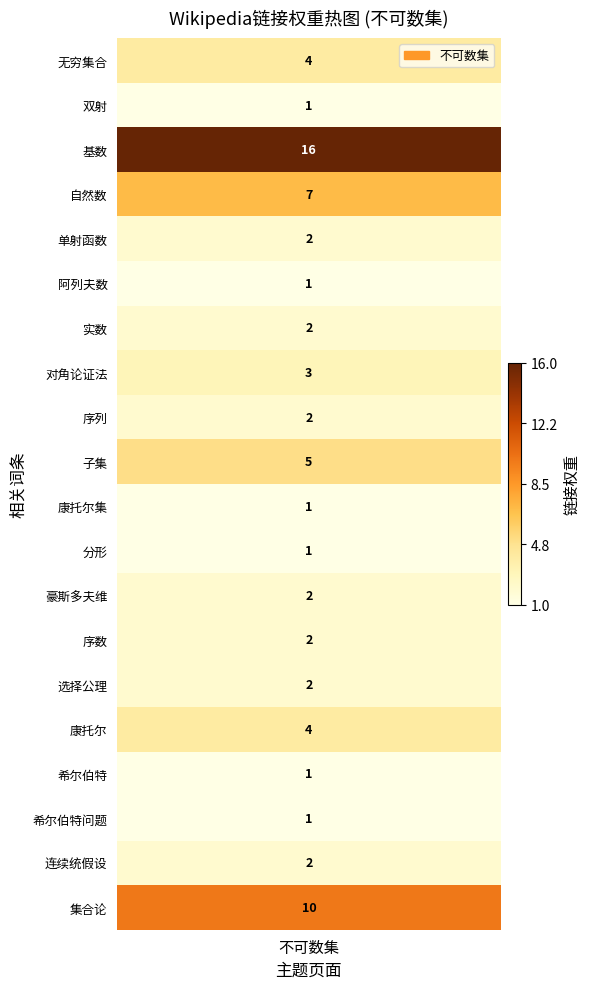

How many data points does each series have?

20